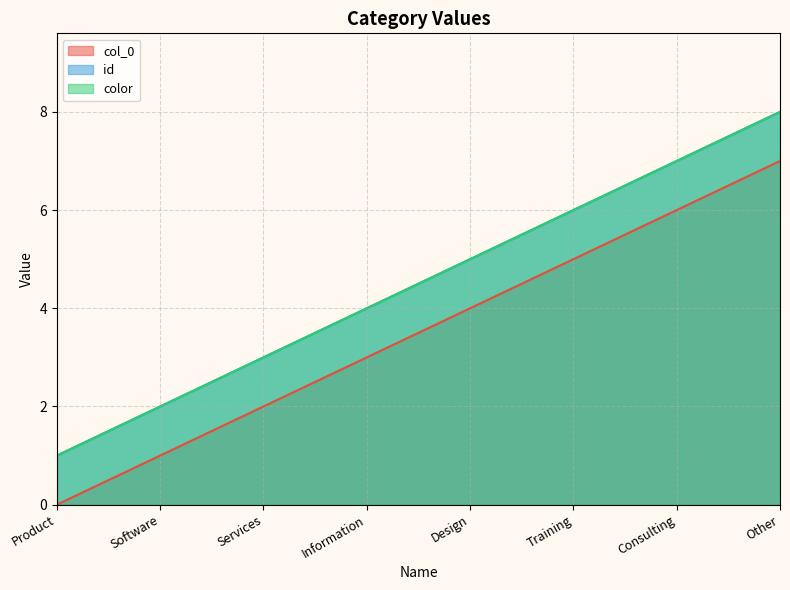

At which label does id reach its peak?

Other